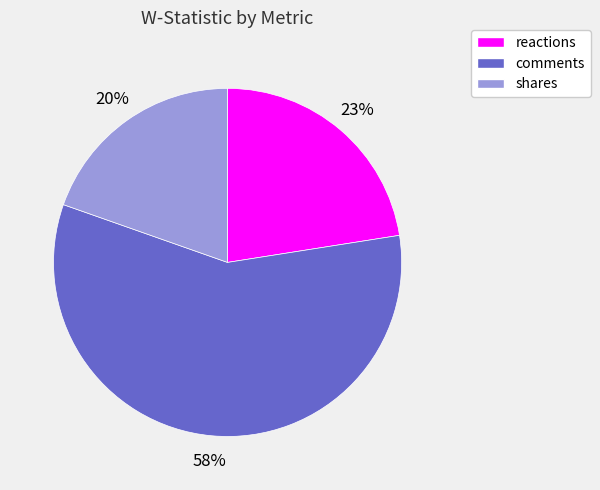

Between comments and reactions, which is larger?

comments